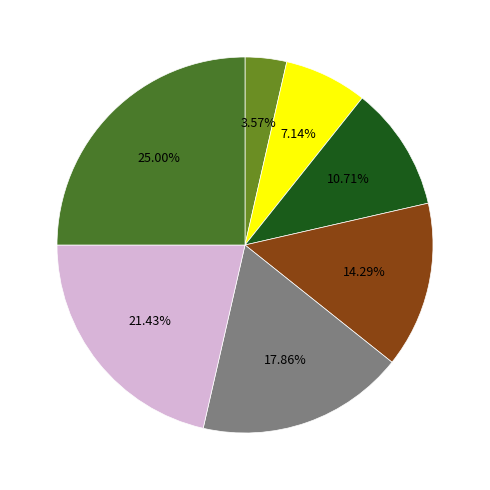

How many segments does this pie chart have?

7